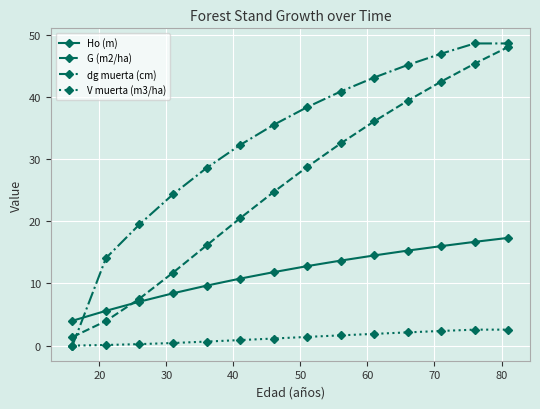

Rank the series by their average value, from lowest to highest.

V muerta (m3/ha), Ho (m), G (m2/ha), dg muerta (cm)